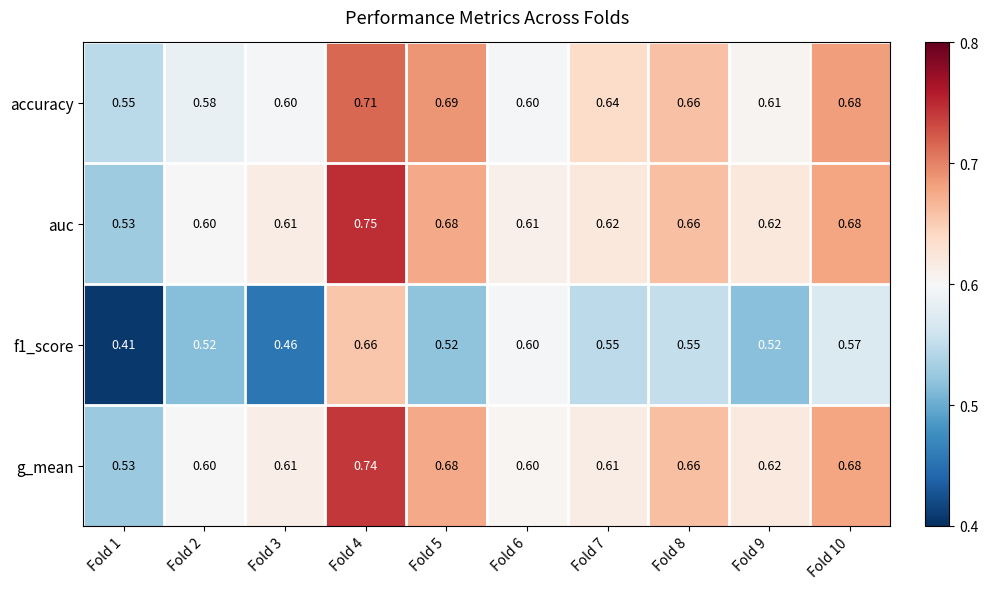

Which series has the largest total across all categories?

auc